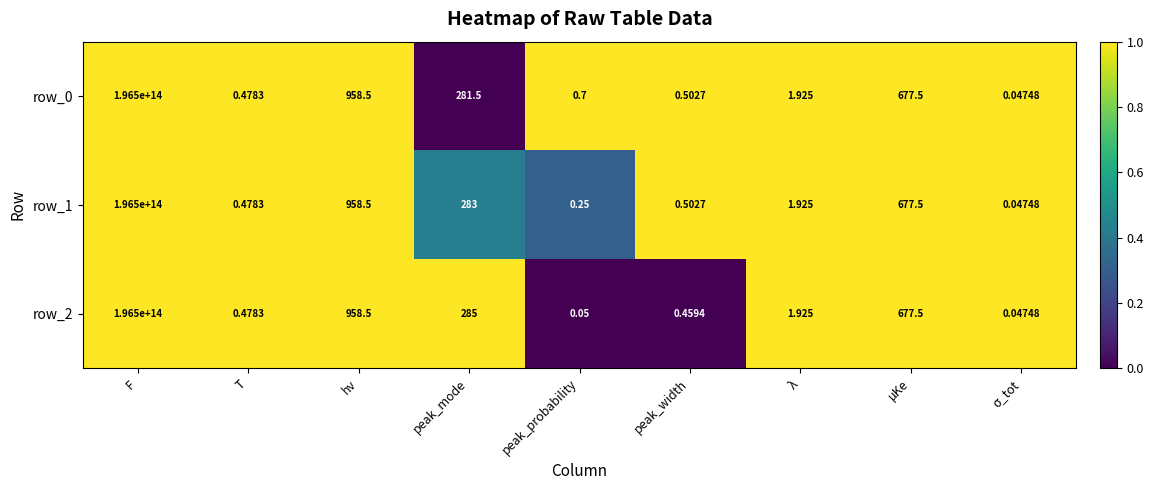

At which category is the sum across all series the highest?

F